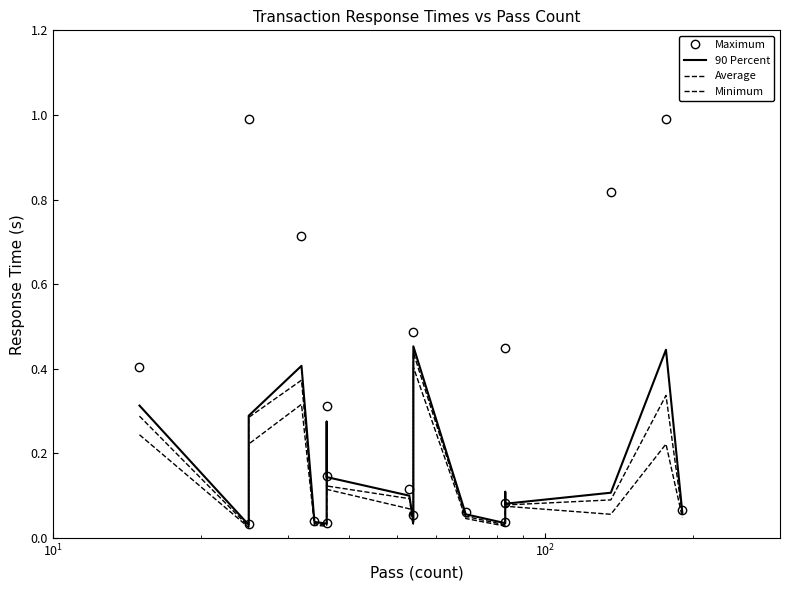

How many data points does each series have?

18